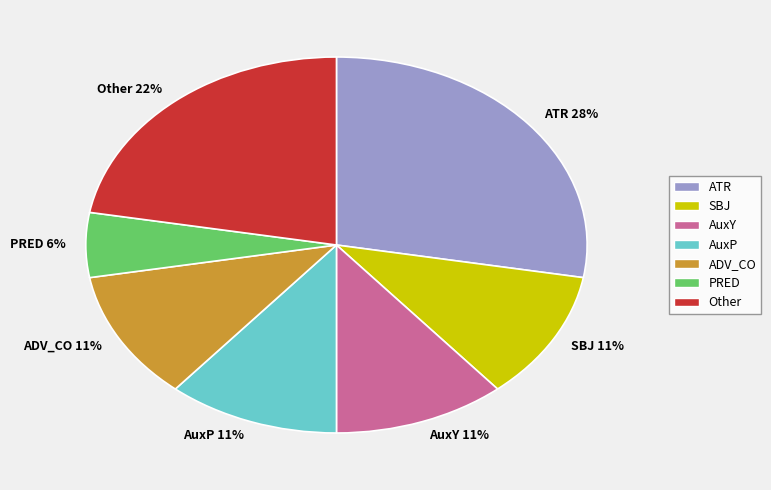

Combined, do ATR and AuxY account for over 50%?

No